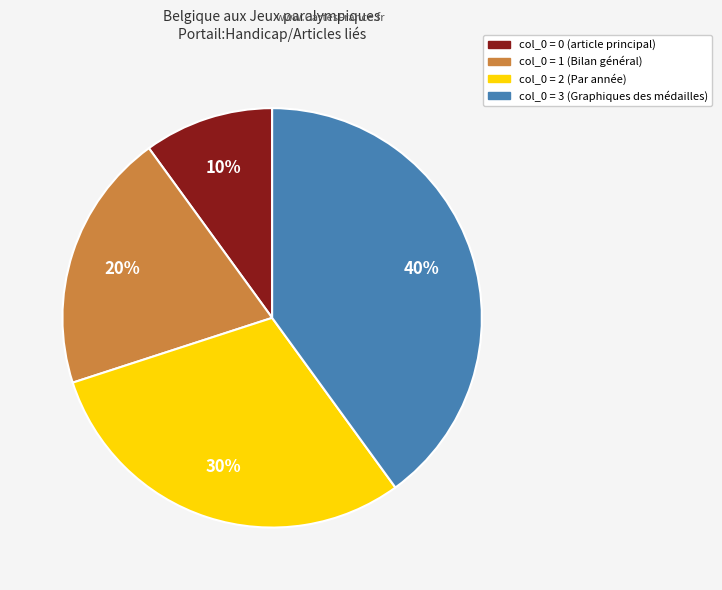

Is there any slice that represents more than half of the pie?

No